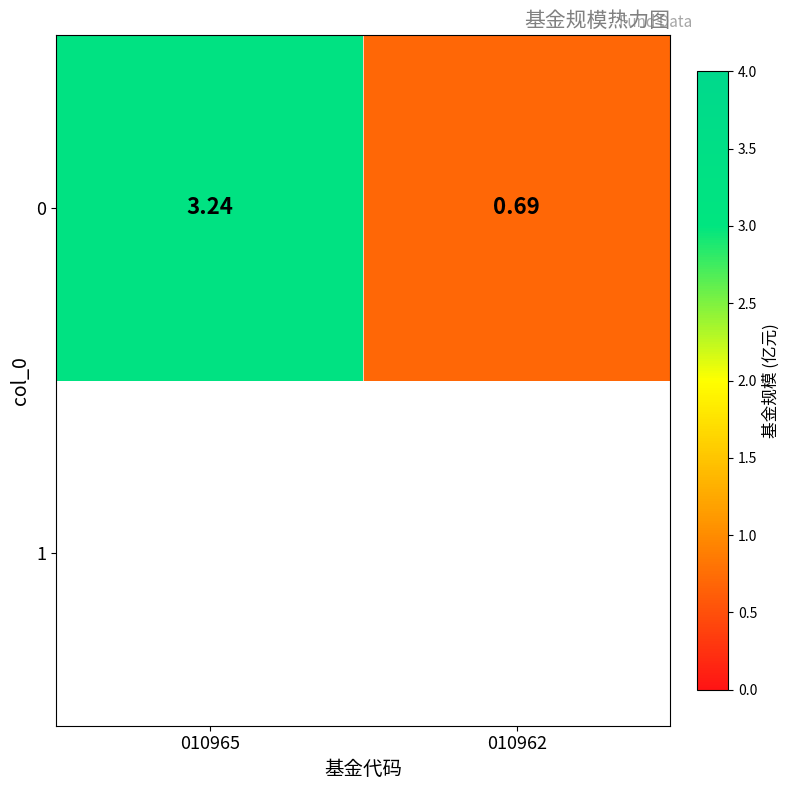

Reading right to left, what are all the values shown in this chart?

010962=0.7	010965=3.2